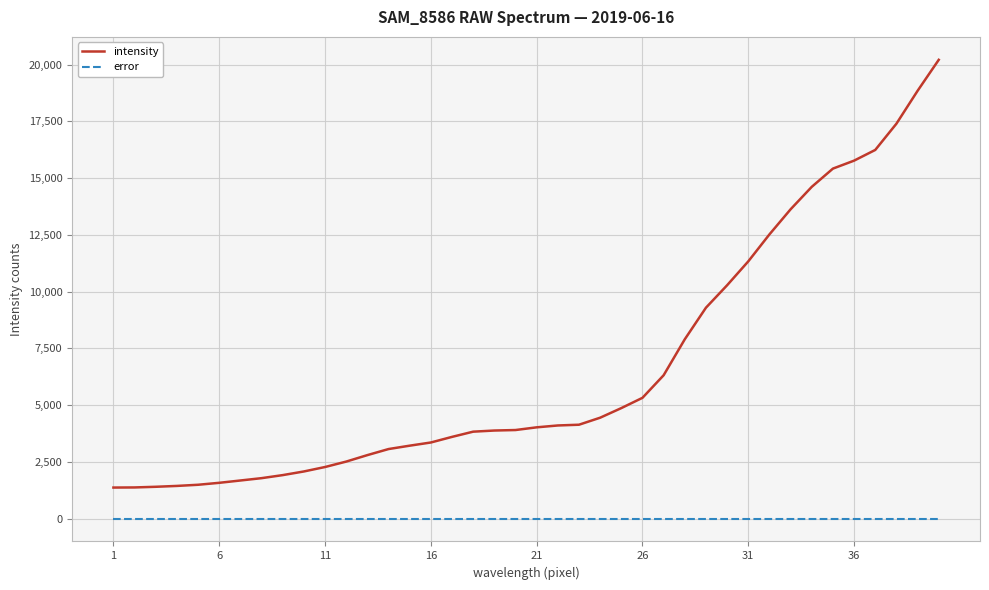

Rank the series by their maximum value, from highest to lowest.

intensity, error